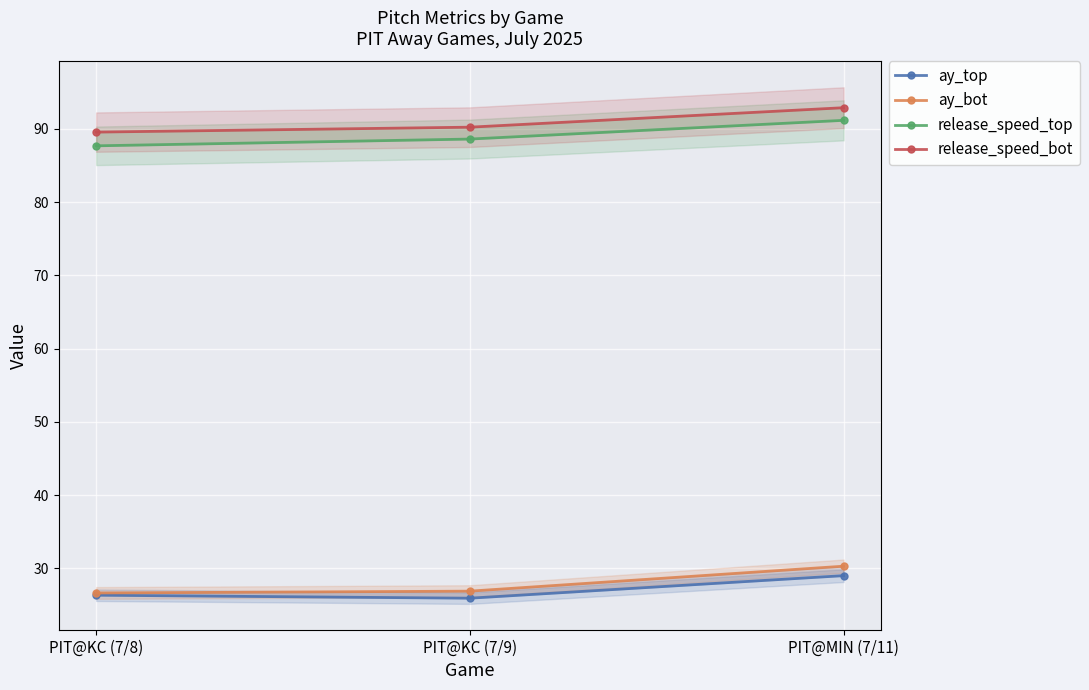

List the labels in order of ay_top value, smallest first.

PIT@KC (7/9), PIT@KC (7/8), PIT@MIN (7/11)